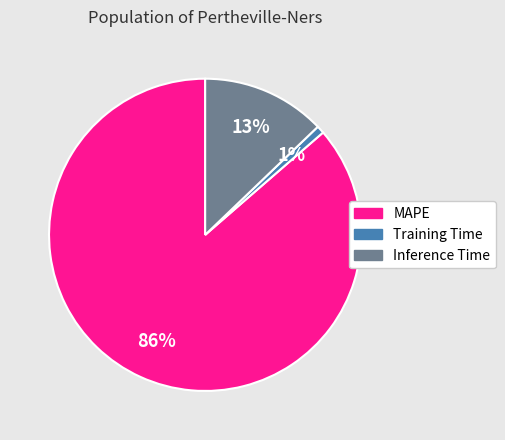

How many segments does this pie chart have?

3